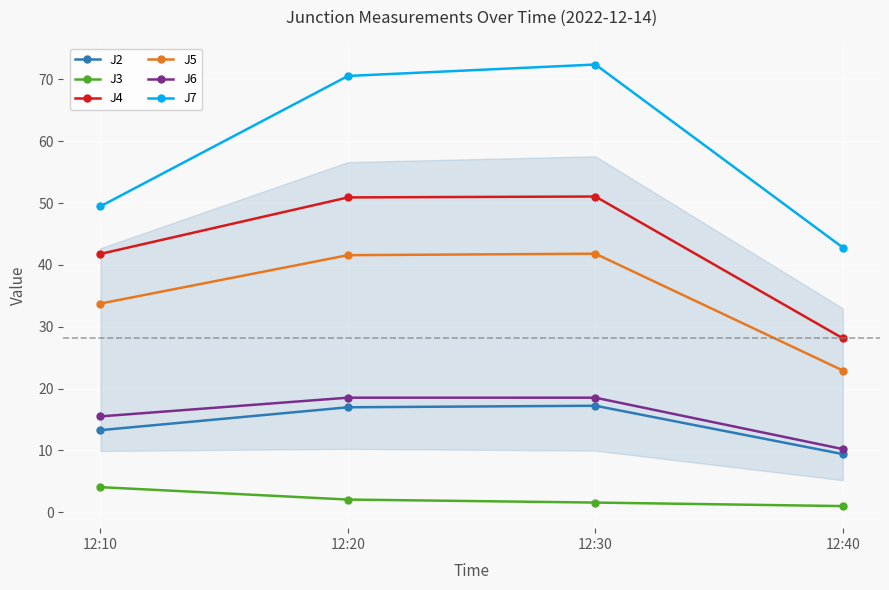

Is the value of J3 at 12:10 greater than the value of J2 at 12:20?

No